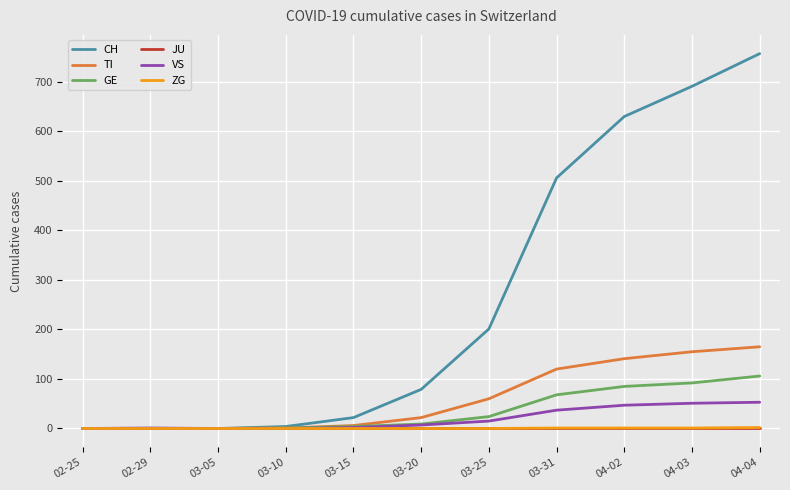

Which series changed the most between 03-10 and 04-04?

CH